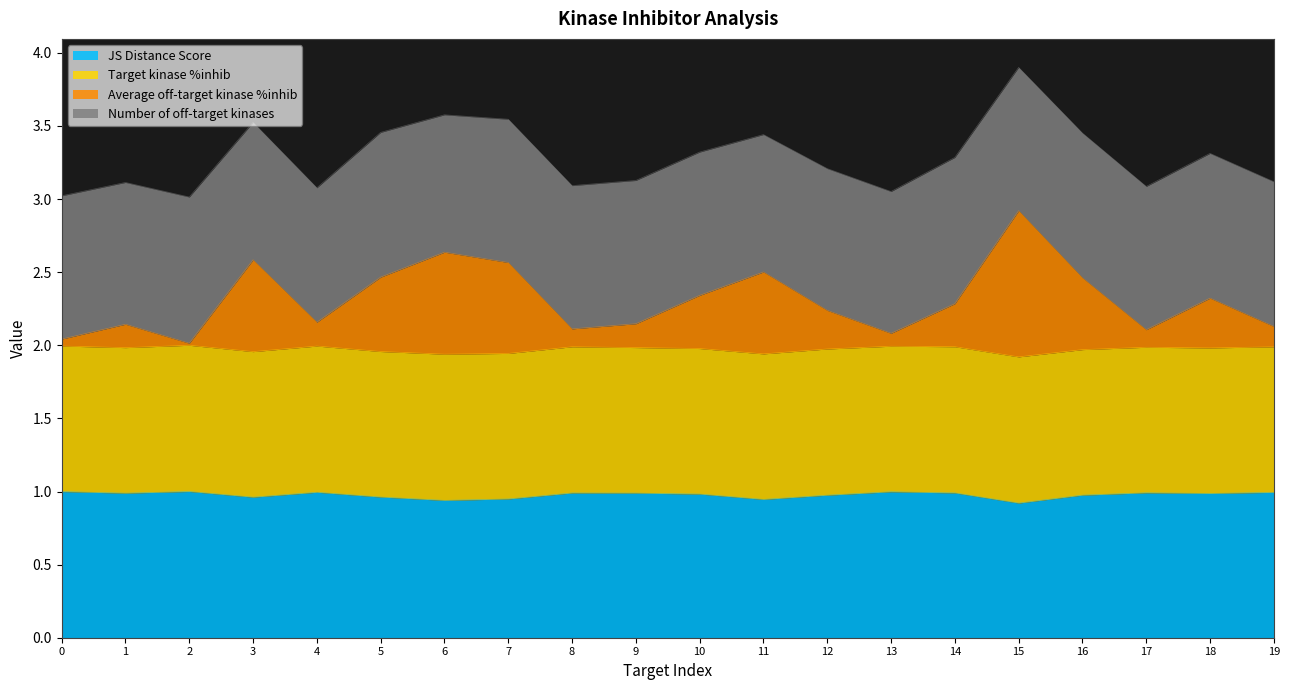

What is the total value across all series at 1?

3.1